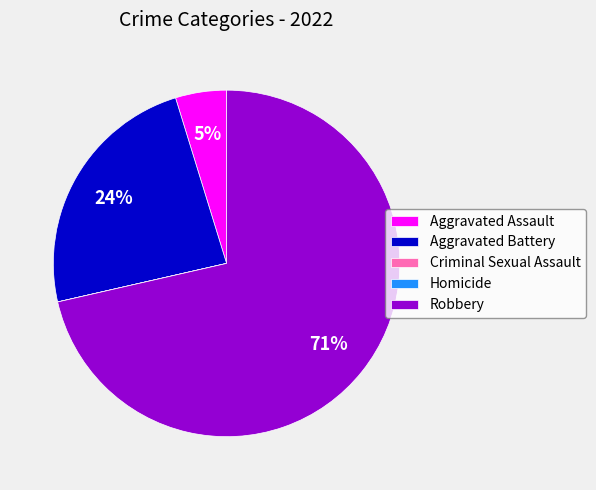

To the nearest percent, what percentage of the pie is Aggravated Assault?

5%